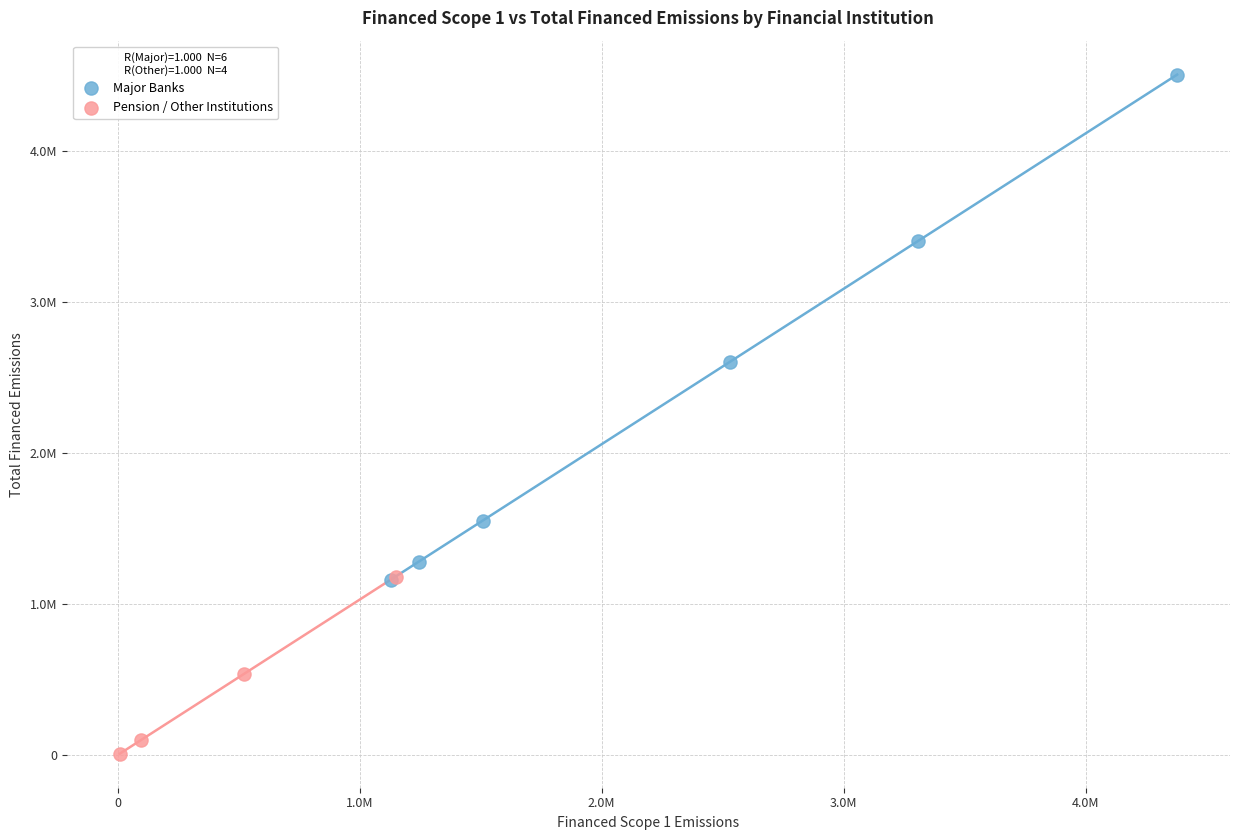

Which series has the widest spread of Y values?

Major Banks